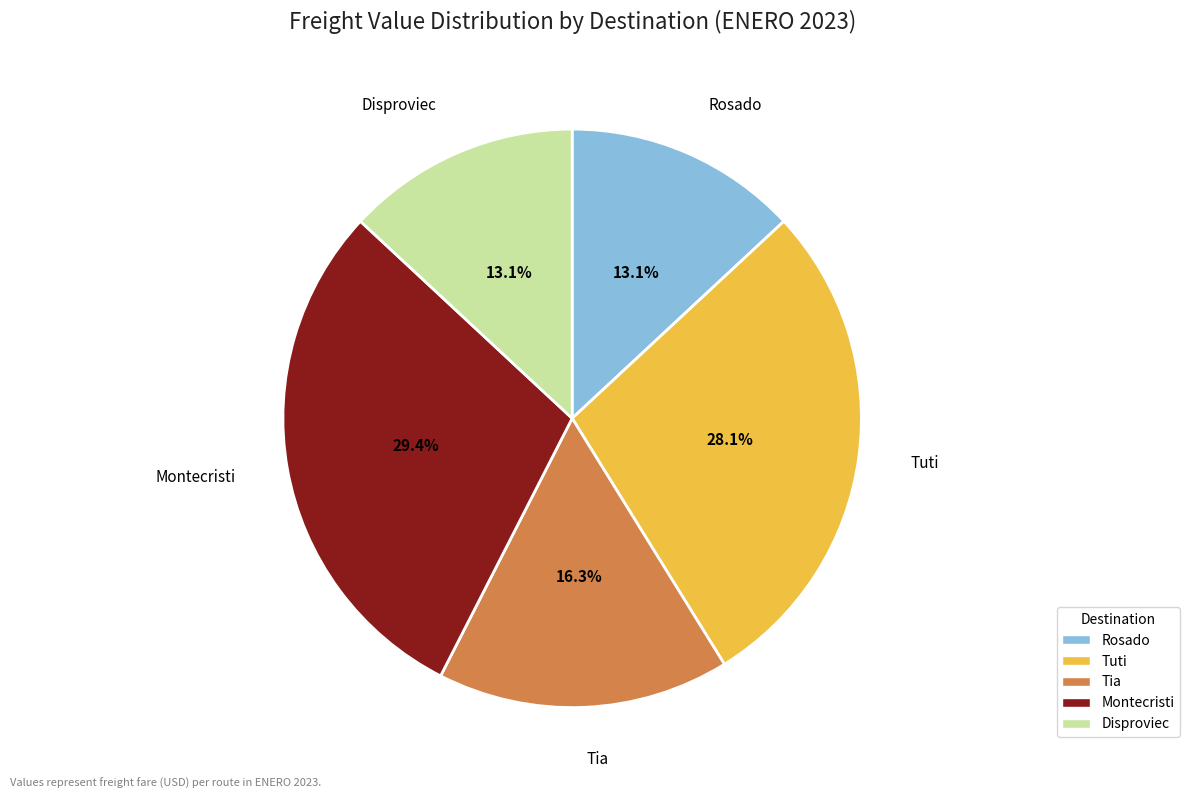

What portion of the pie excludes Disproviec?

86.9%